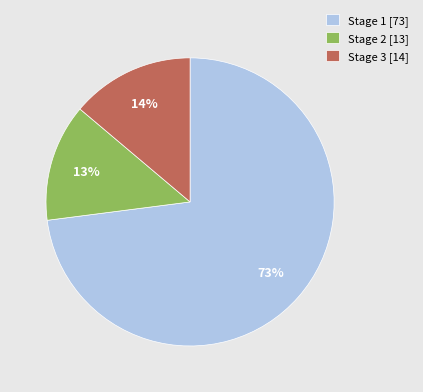

To the nearest percent, what is the difference between the Stage 3 [14] and Stage 2 [13] slice percentages?

1%